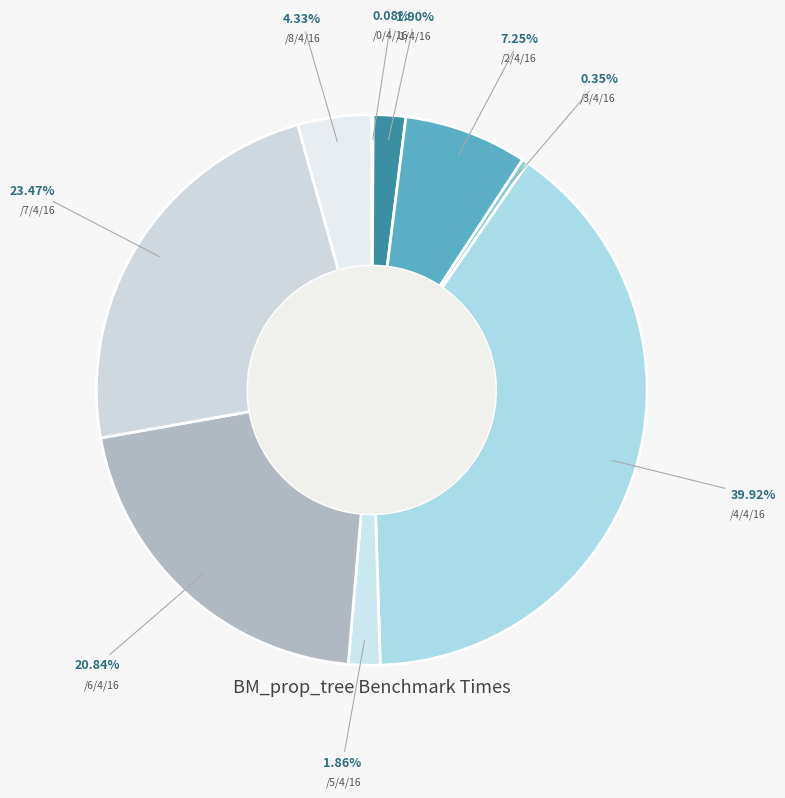

Is the sum of /5/4/16 and /1/4/16 greater than half?

No